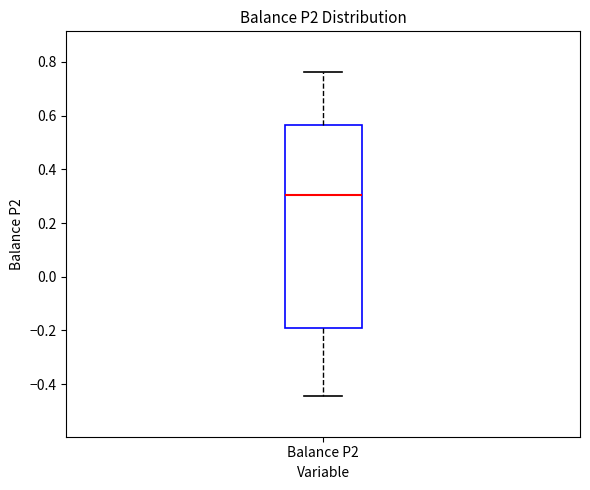

Where does the lower whisker of the box for Balance P2 end on the y-axis? The values are not printed on the chart, so give them approximately, as read against the axis.

-0.44